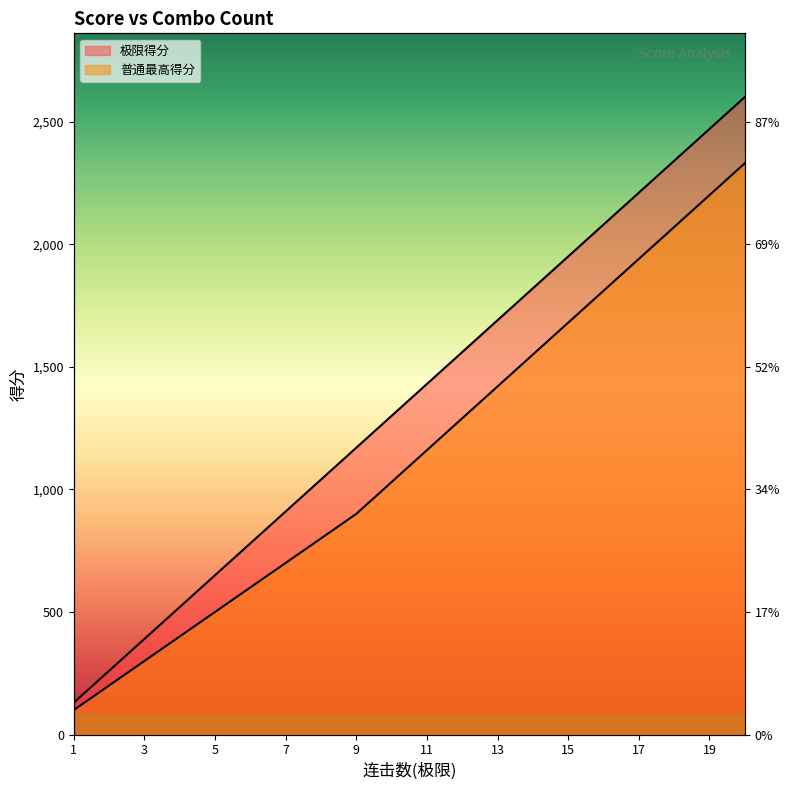

List the labels in order of 极限得分 value, smallest first.

1, 2, 3, 4, 5, 6, 7, 8, 9, 10, 11, 12, 13, 14, 15, 16, 17, 18, 19, 20